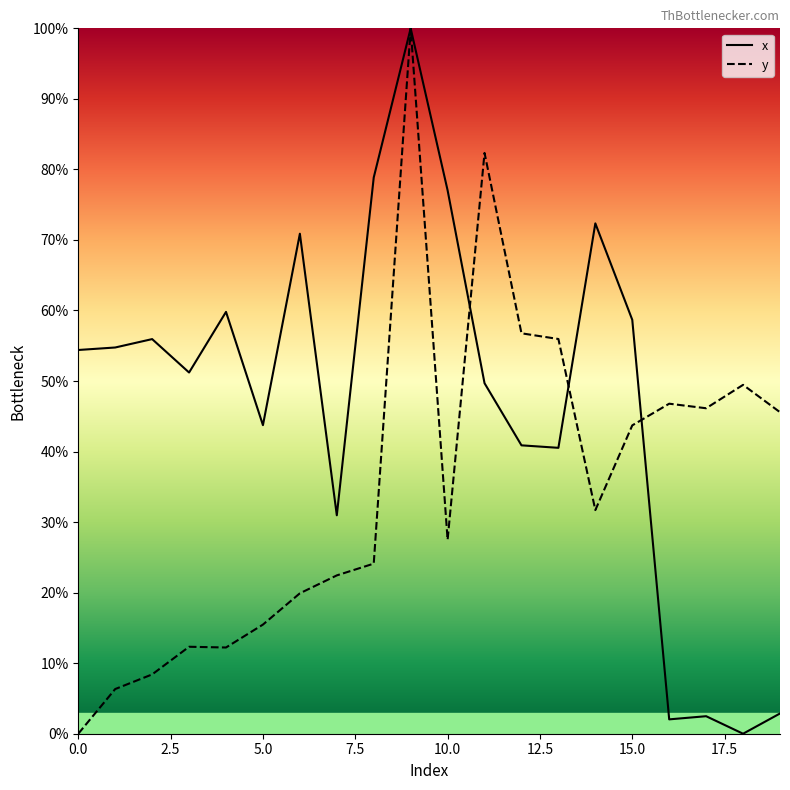

What are all the series names shown in the legend?

x, y